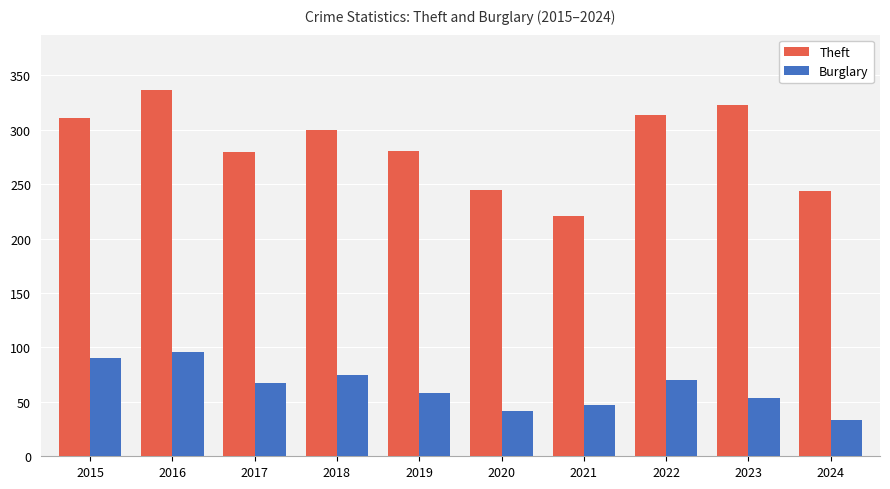

Which series has the largest range (max minus min)?

Theft